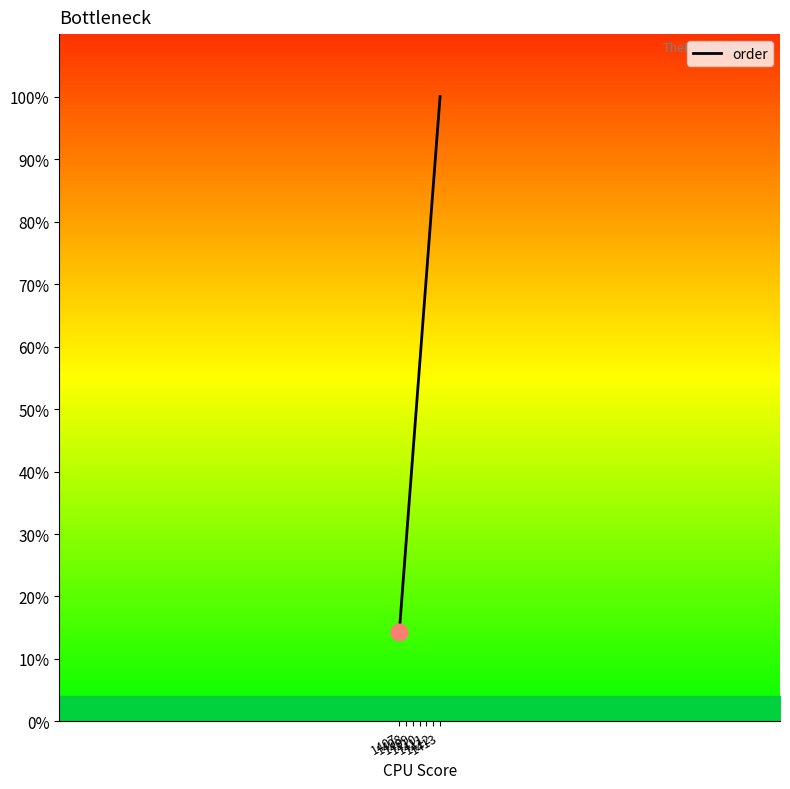

Which label corresponds to the smallest value in the chart?

1407